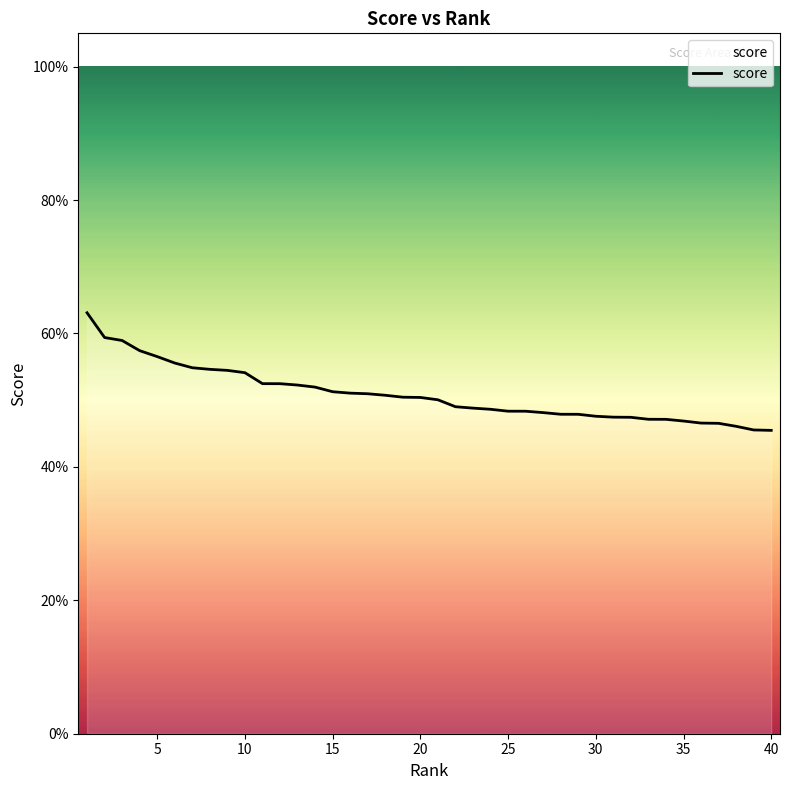

Count the values in the range 0 to 1.

40